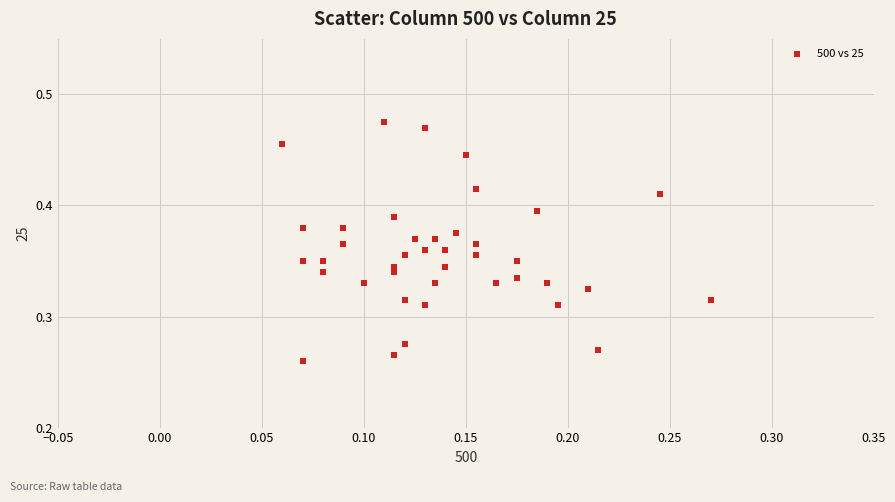

Count the number of points in this scatter plot.

40